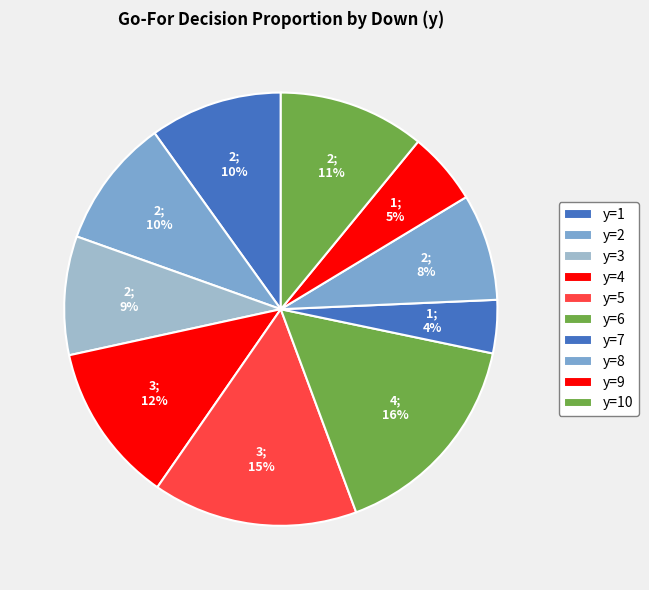

To the nearest percent, what is the difference between the y=9 and y=8 slice percentages?

3%